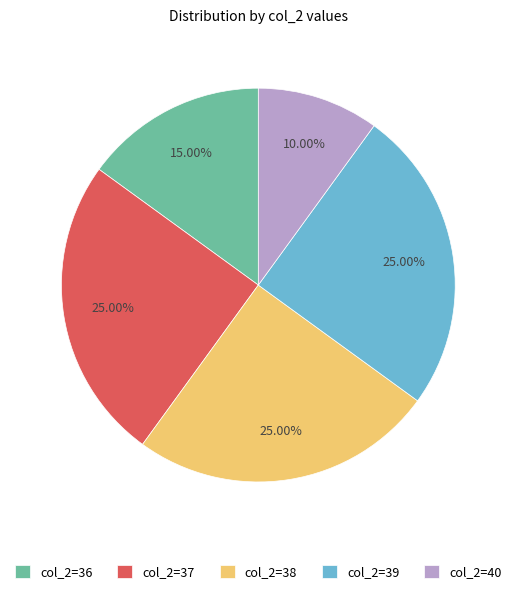

Which has a higher value, col_2=36 or col_2=38?

col_2=38